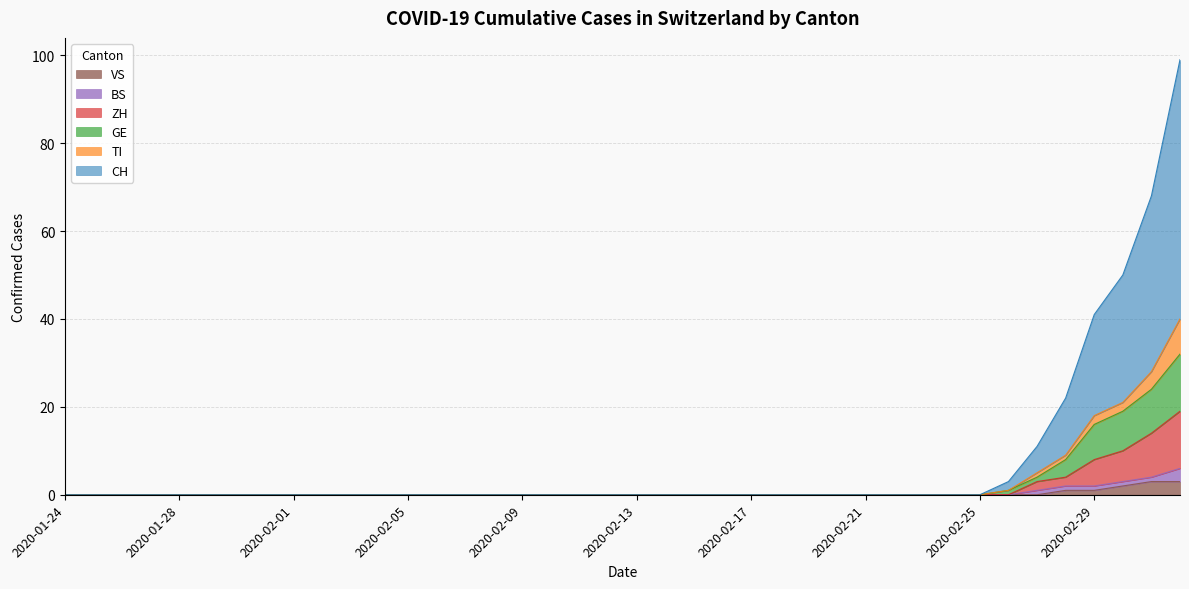

What is the label of the 21st point from the right?

2020-02-12